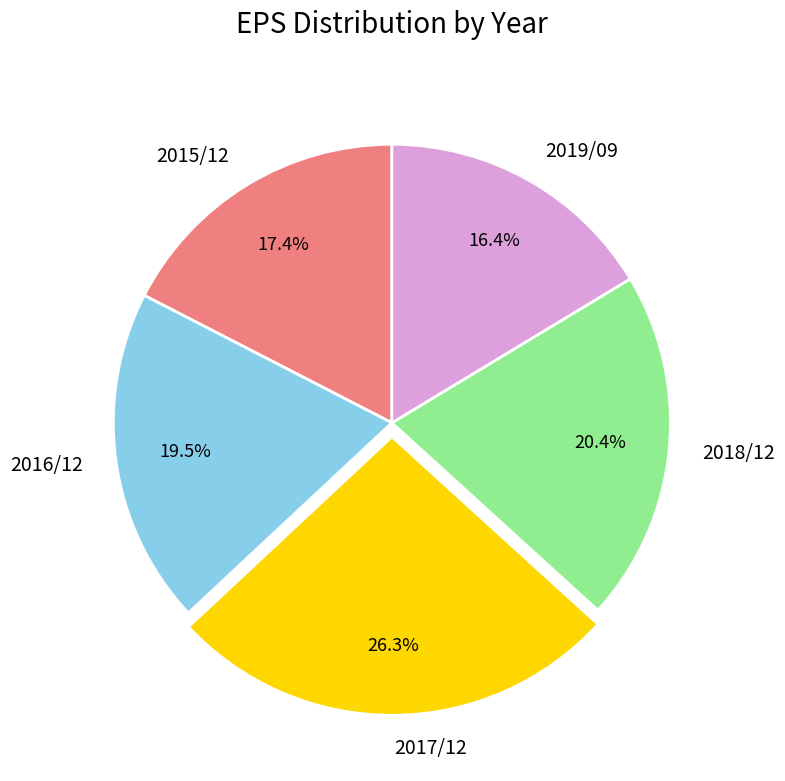

The 2015/12 slice represents 4% of the pie. True or false?

False